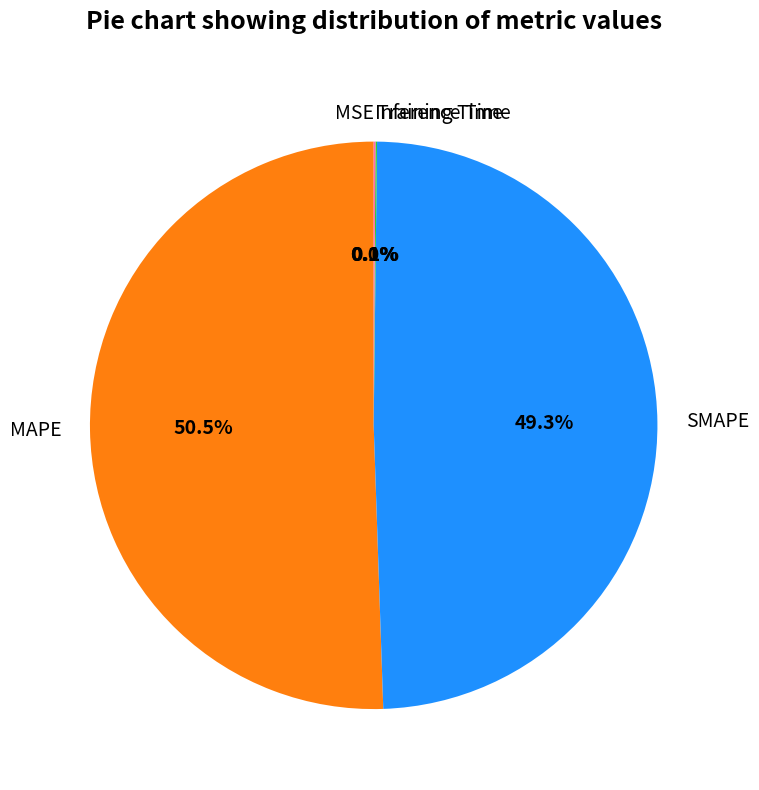

What is the ratio of the value at MAPE to the value at SMAPE?

1.0